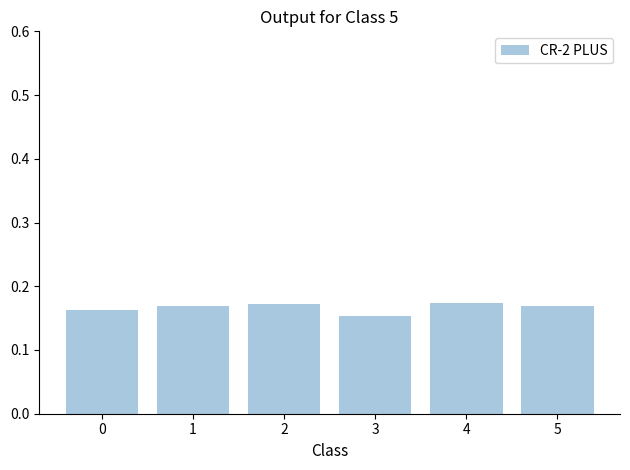

How many bars are there in total?

6